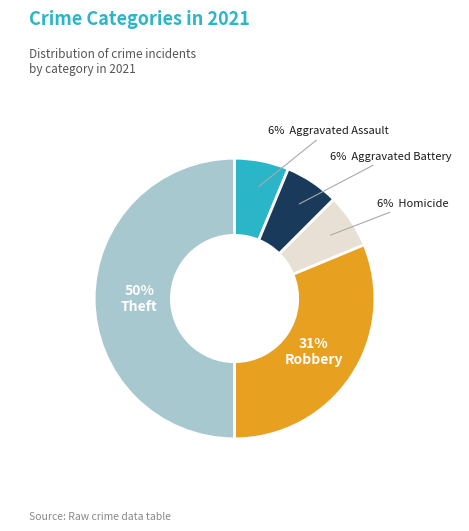

To the nearest percent, what is the difference between the largest and smallest slice percentages?

44%